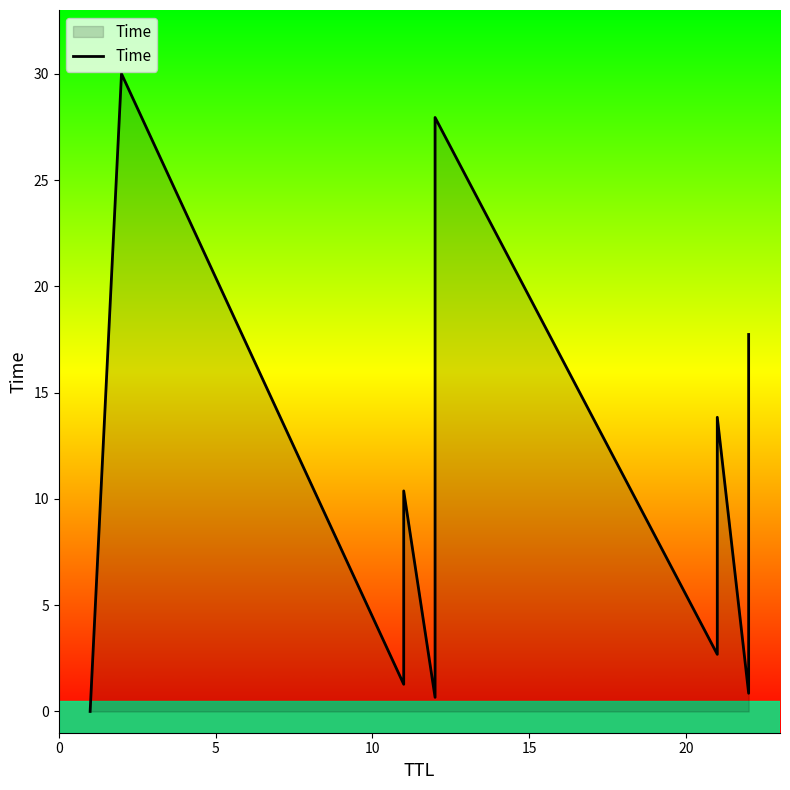

Does the chart have visible grid lines?

No